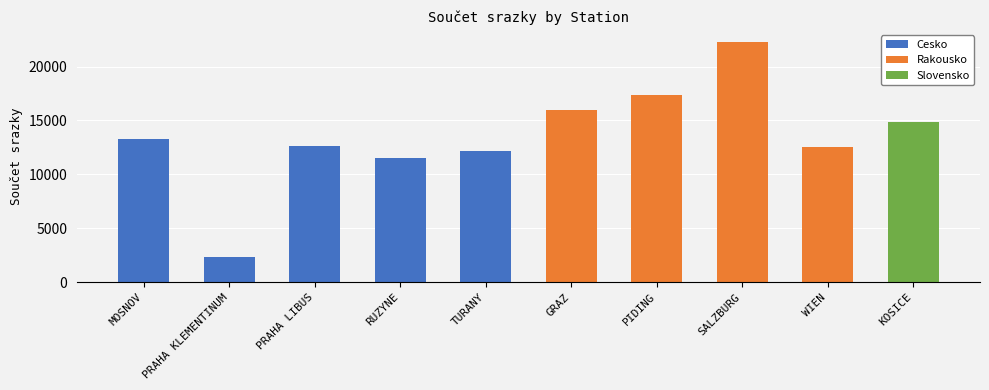

Does the chart contain stacked bars?

No